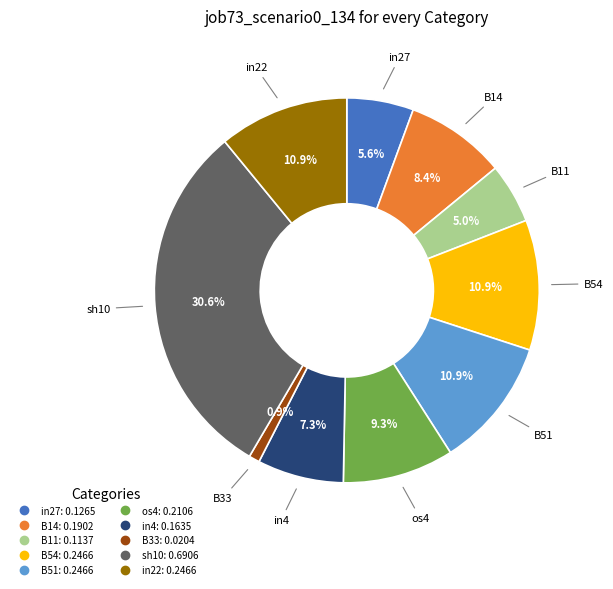

Is there a majority slice in this chart?

No